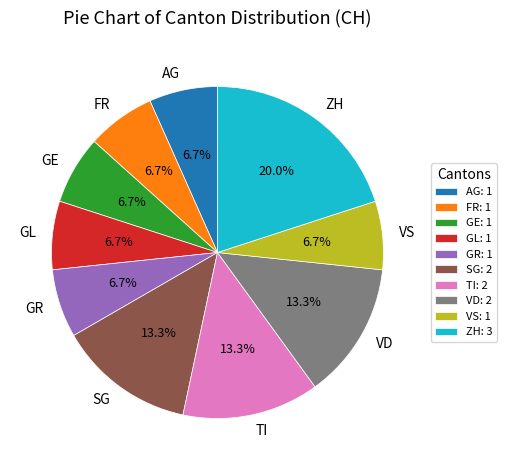

Does TI account for over 50% of the chart?

No